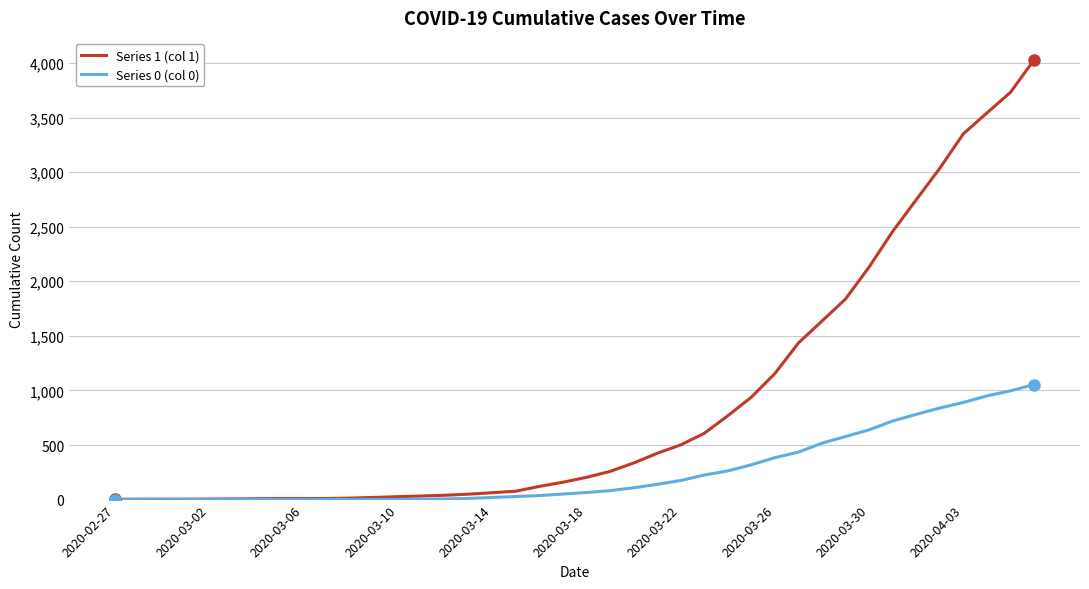

Which series has the largest total across all categories?

Series 1 (col 1)